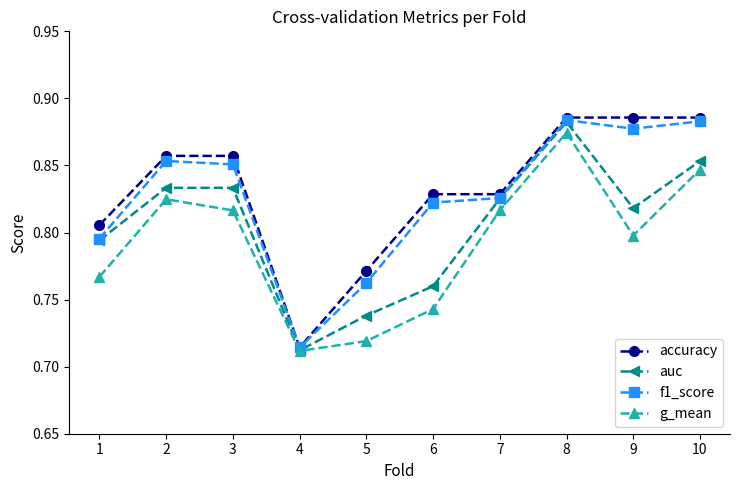

In auc, how many points are lower than both neighbors (excluding endpoints)?

2